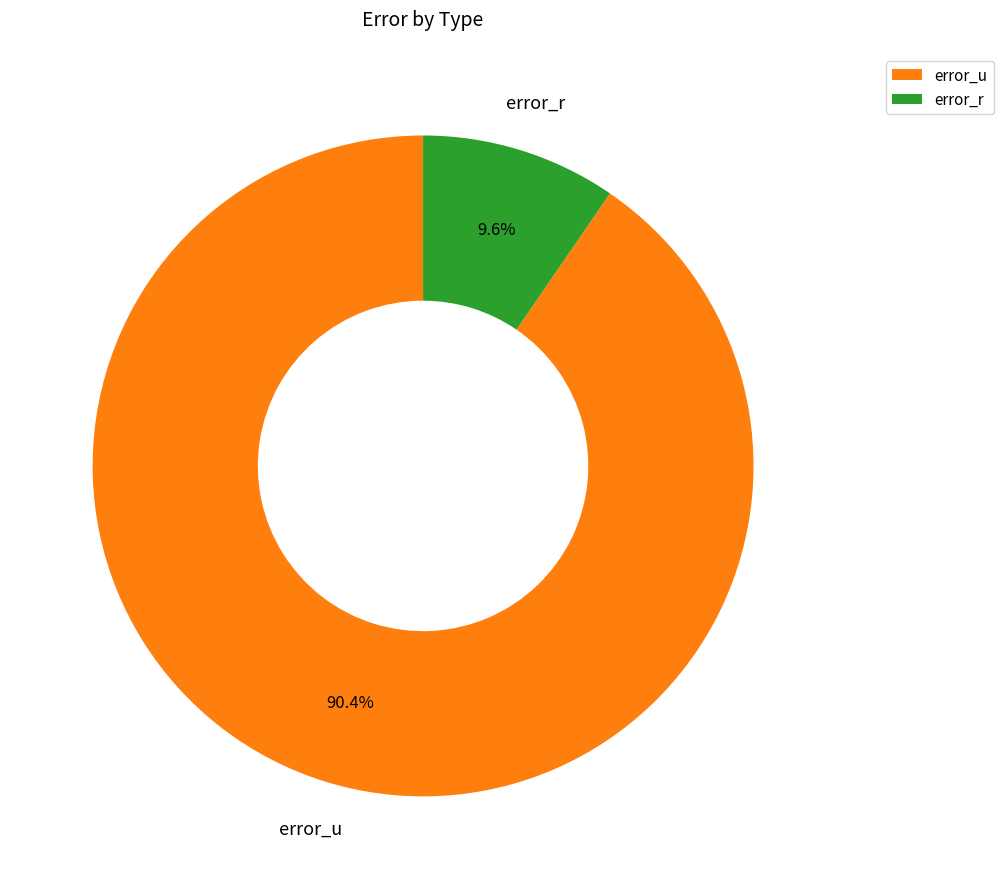

The error_u slice represents 77% of the pie. True or false?

False